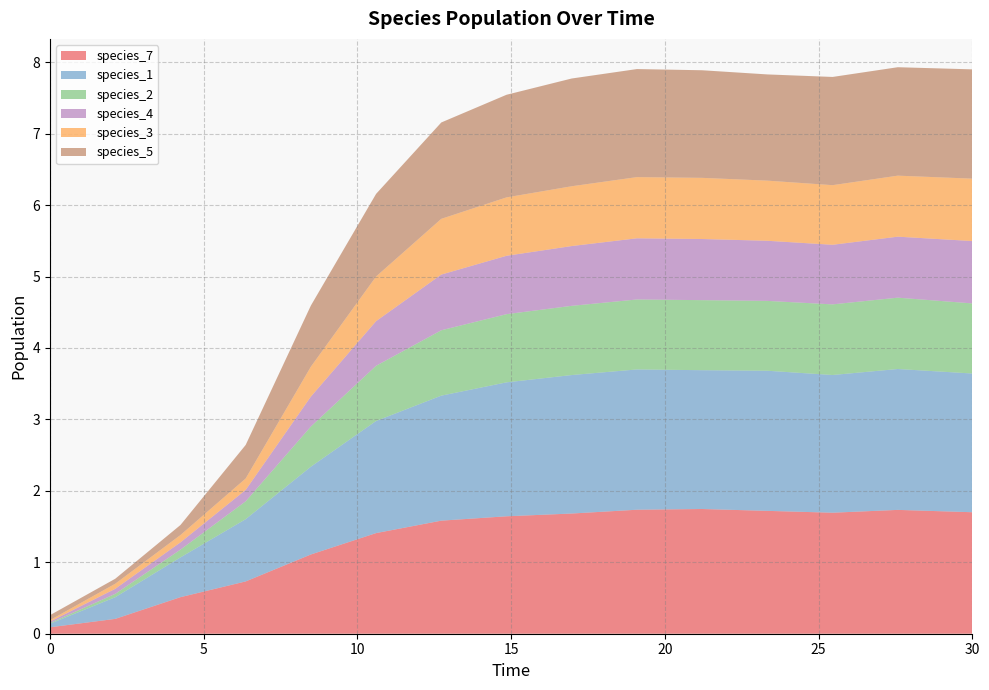

Reading left to right, extract all data points from this chart.

species_7: 0.0=0.1	2.121212121212121=0.2	4.242424242424242=0.5	6.363636363636364=0.7	8.484848484848484=1.1	10.606060606060606=1.4	12.727272727272728=1.6	14.84848484848485=1.6	16.96969696969697=1.7	19.09090909090909=1.7	21.21212121212121=1.7	23.333333333333336=1.7	25.454545454545457=1.7	27.575757575757574=1.7	30.0=1.7
species_1: 0.0=0.1	2.121212121212121=0.3	4.242424242424242=0.6	6.363636363636364=0.9	8.484848484848484=1.2	10.606060606060606=1.6	12.727272727272728=1.7	14.84848484848485=1.9	16.96969696969697=1.9	19.09090909090909=2.0	21.21212121212121=1.9	23.333333333333336=2.0	25.454545454545457=1.9	27.575757575757574=2.0	30.0=1.9
species_2: 0.0=0.0	2.121212121212121=0.0	4.242424242424242=0.1	6.363636363636364=0.3	8.484848484848484=0.6	10.606060606060606=0.8	12.727272727272728=0.9	14.84848484848485=1.0	16.96969696969697=1.0	19.09090909090909=1.0	21.21212121212121=1.0	23.333333333333336=1.0	25.454545454545457=1.0	27.575757575757574=1.0	30.0=1.0
species_4: 0.0=0.0	2.121212121212121=0.1	4.242424242424242=0.1	6.363636363636364=0.2	8.484848484848484=0.4	10.606060606060606=0.6	12.727272727272728=0.8	14.84848484848485=0.8	16.96969696969697=0.8	19.09090909090909=0.9	21.21212121212121=0.9	23.333333333333336=0.8	25.454545454545457=0.8	27.575757575757574=0.9	30.0=0.9
species_3: 0.0=0.0	2.121212121212121=0.1	4.242424242424242=0.1	6.363636363636364=0.2	8.484848484848484=0.4	10.606060606060606=0.6	12.727272727272728=0.8	14.84848484848485=0.8	16.96969696969697=0.8	19.09090909090909=0.9	21.21212121212121=0.9	23.333333333333336=0.8	25.454545454545457=0.8	27.575757575757574=0.9	30.0=0.9
species_5: 0.0=0.1	2.121212121212121=0.1	4.242424242424242=0.1	6.363636363636364=0.5	8.484848484848484=0.9	10.606060606060606=1.2	12.727272727272728=1.3	14.84848484848485=1.4	16.96969696969697=1.5	19.09090909090909=1.5	21.21212121212121=1.5	23.333333333333336=1.5	25.454545454545457=1.5	27.575757575757574=1.5	30.0=1.5